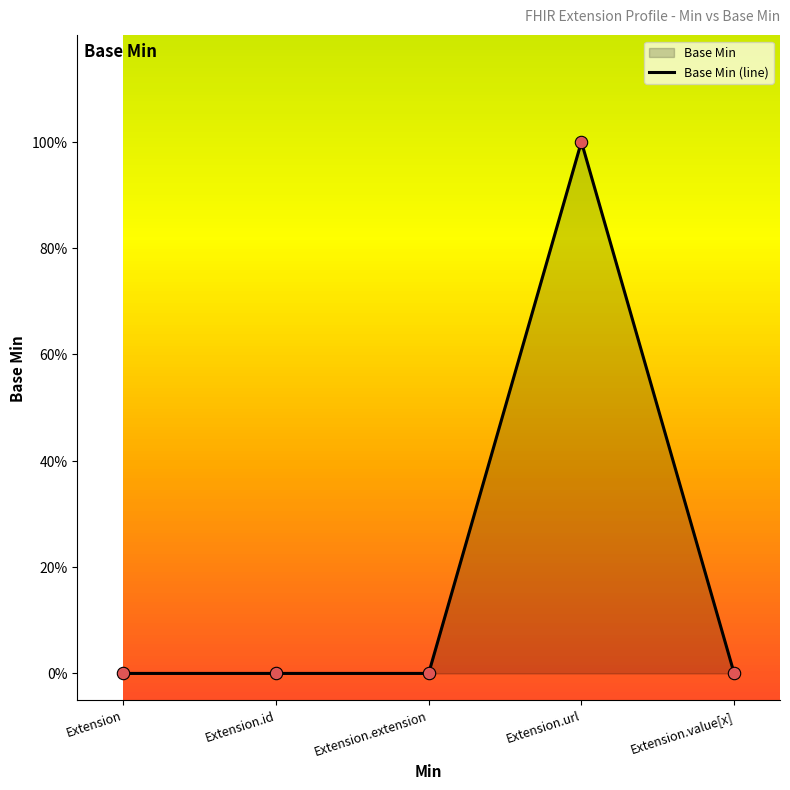

Between Extension.extension and Extension, which is larger?

Extension.extension